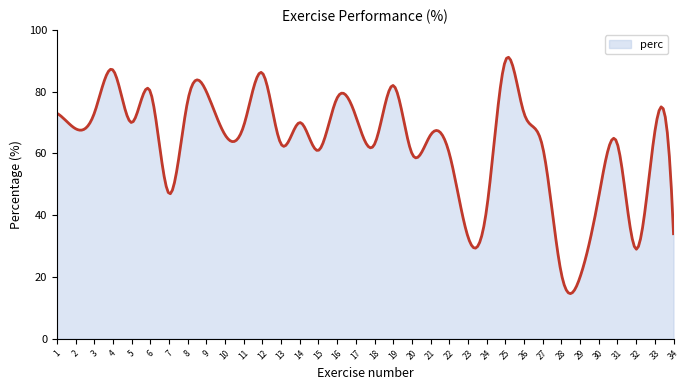

What is the maximum value shown in the chart?

91.1